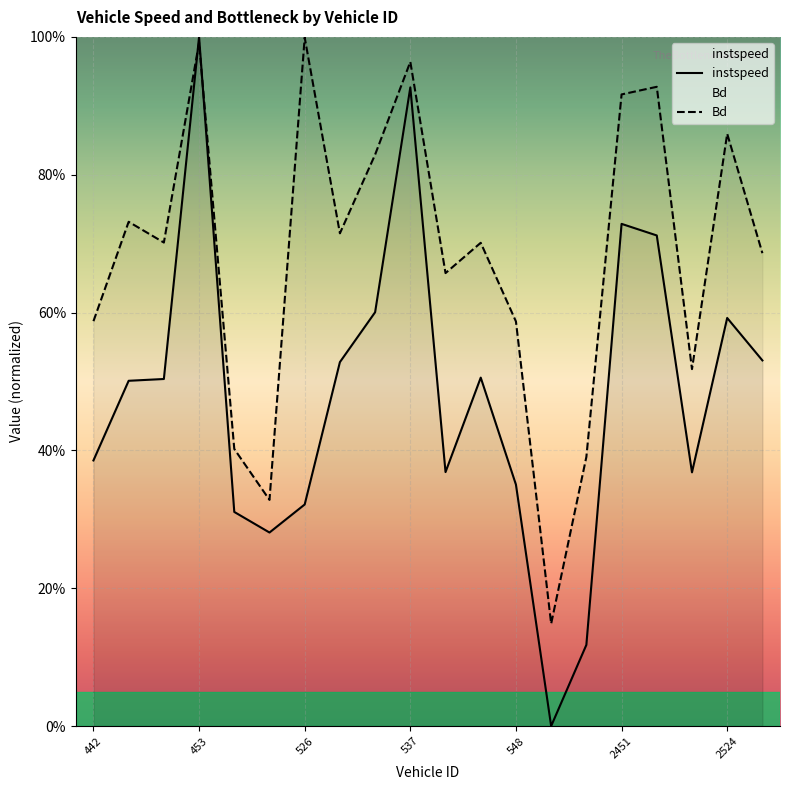

How many interior local peaks does the Bd series have?

7